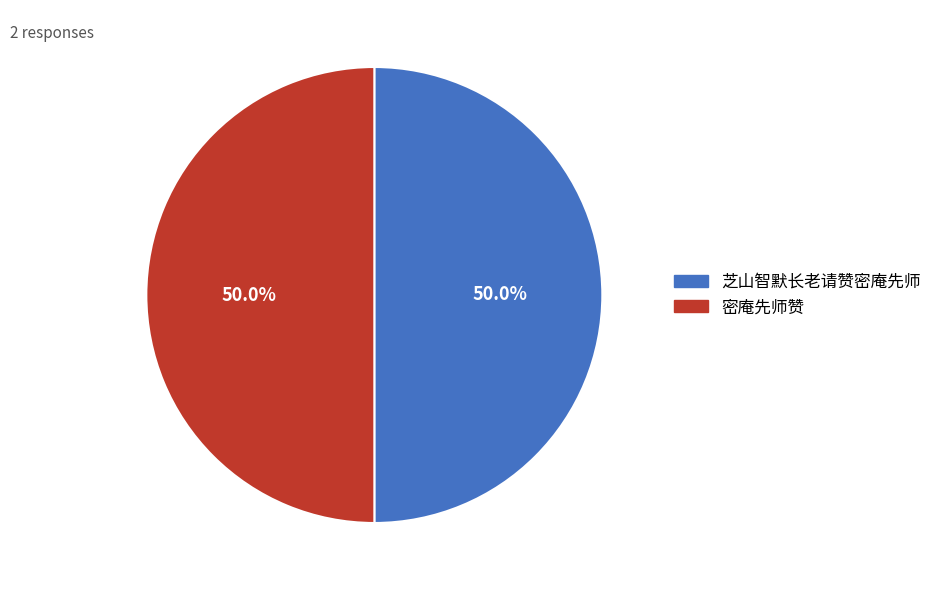

What percentage is the 芝山智默长老请赞密庵先师 slice, to the nearest percent?

50%